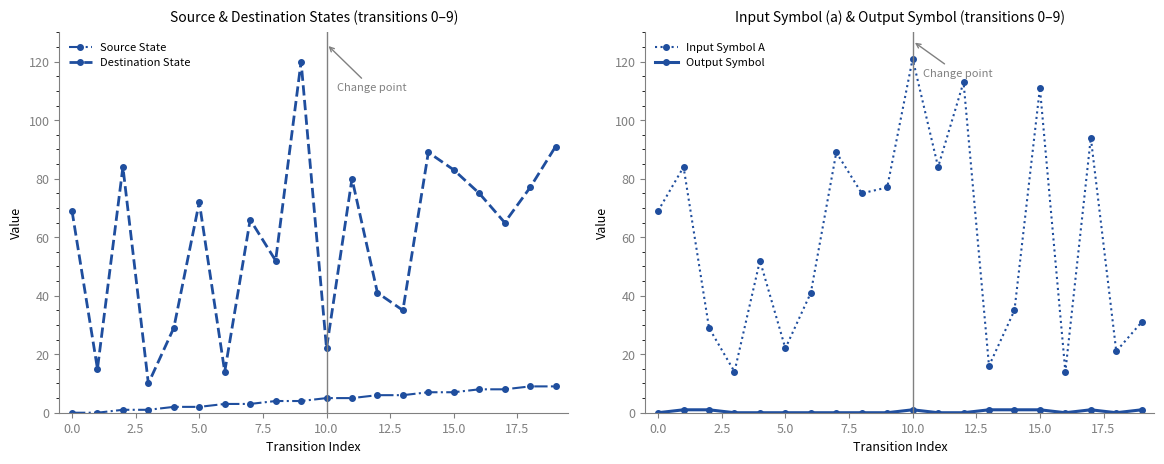

What is the label of the 12th point from the left?

11